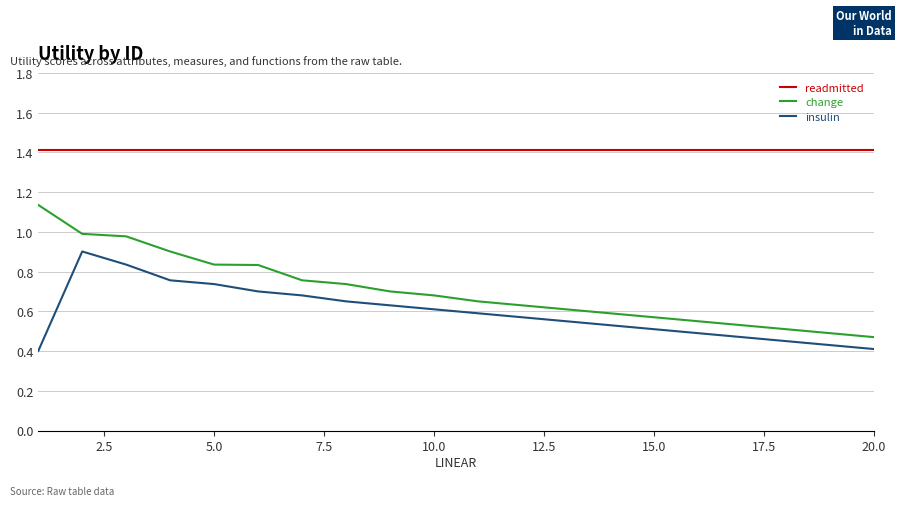

How many categories are shown in the chart?

20